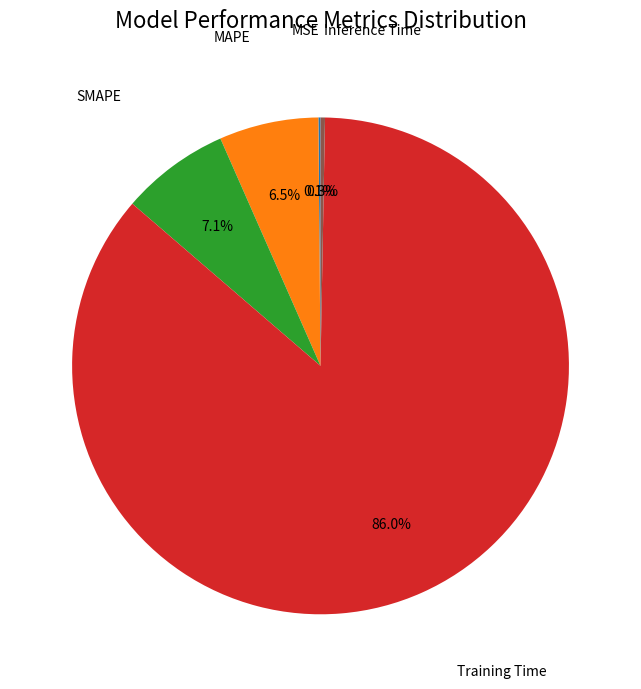

Is there any slice that represents more than half of the pie?

Yes